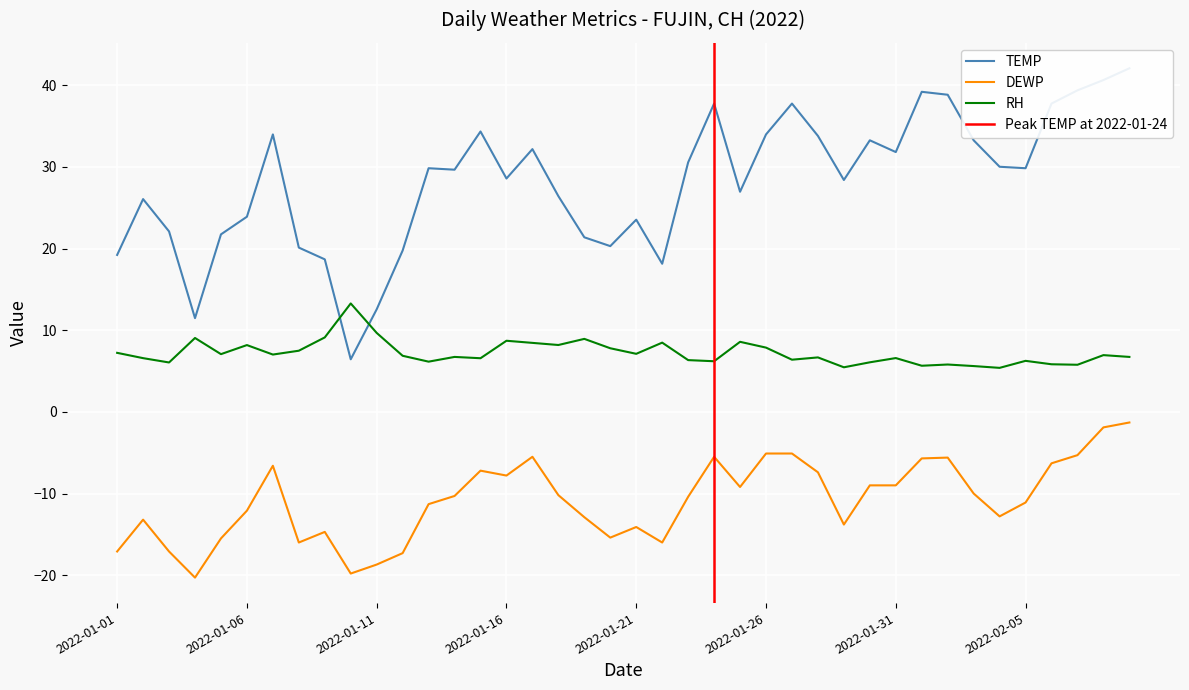

At which label is RH closest to 9?

2022-01-04